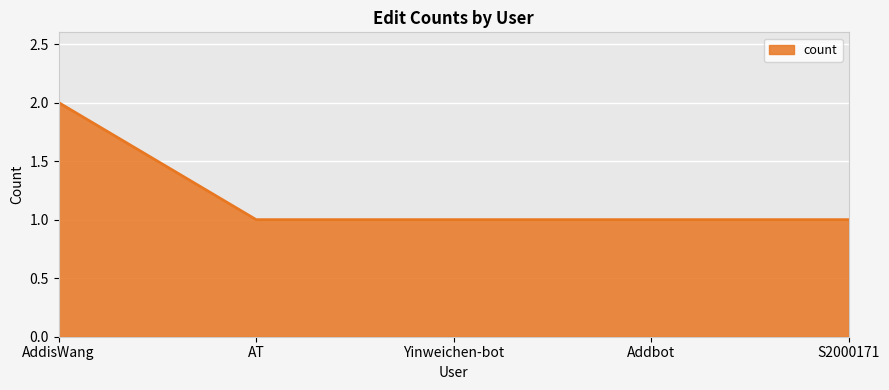

Reading left to right, list all the values displayed in this chart.

AddisWang=2	AT=1	Yinweichen-bot=1	Addbot=1	S2000171=1